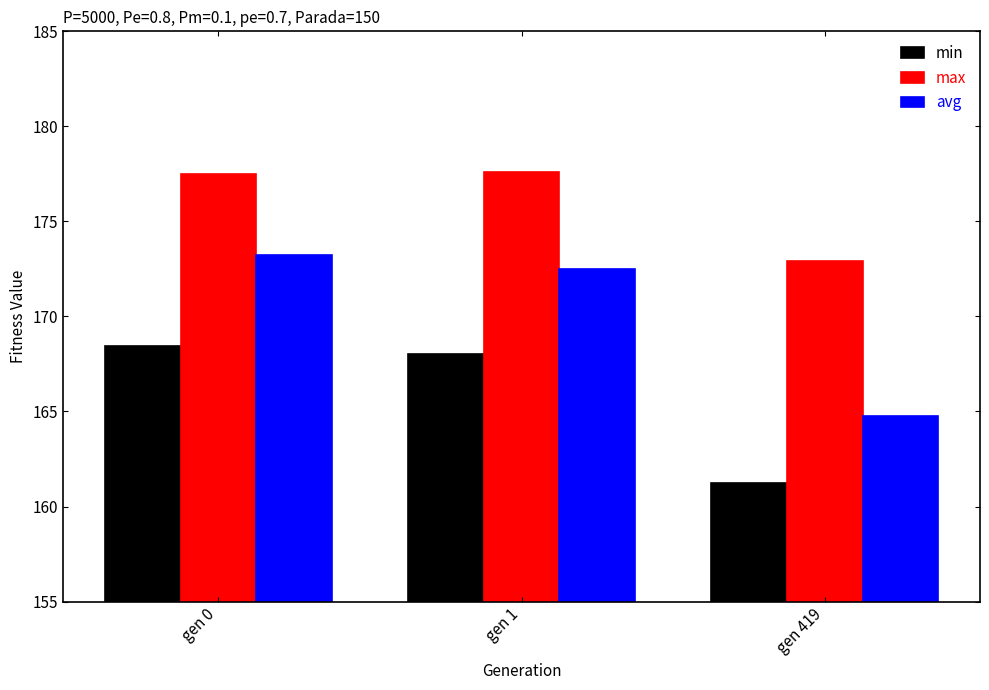

At how many categories does at least one series exceed 164?

3